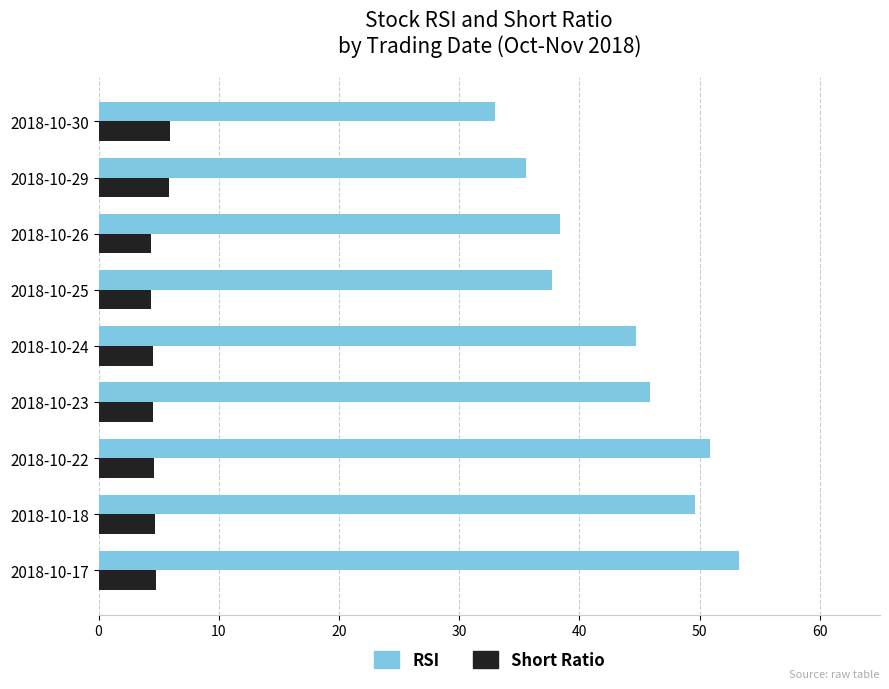

Which series has the widest spread of values?

RSI